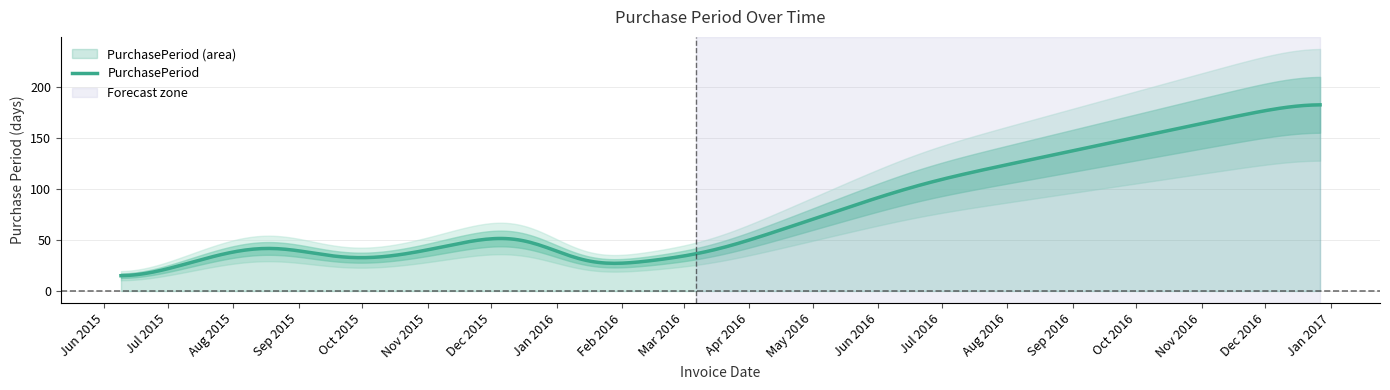

What is the lowest value of the PurchasePeriod series?

15.0